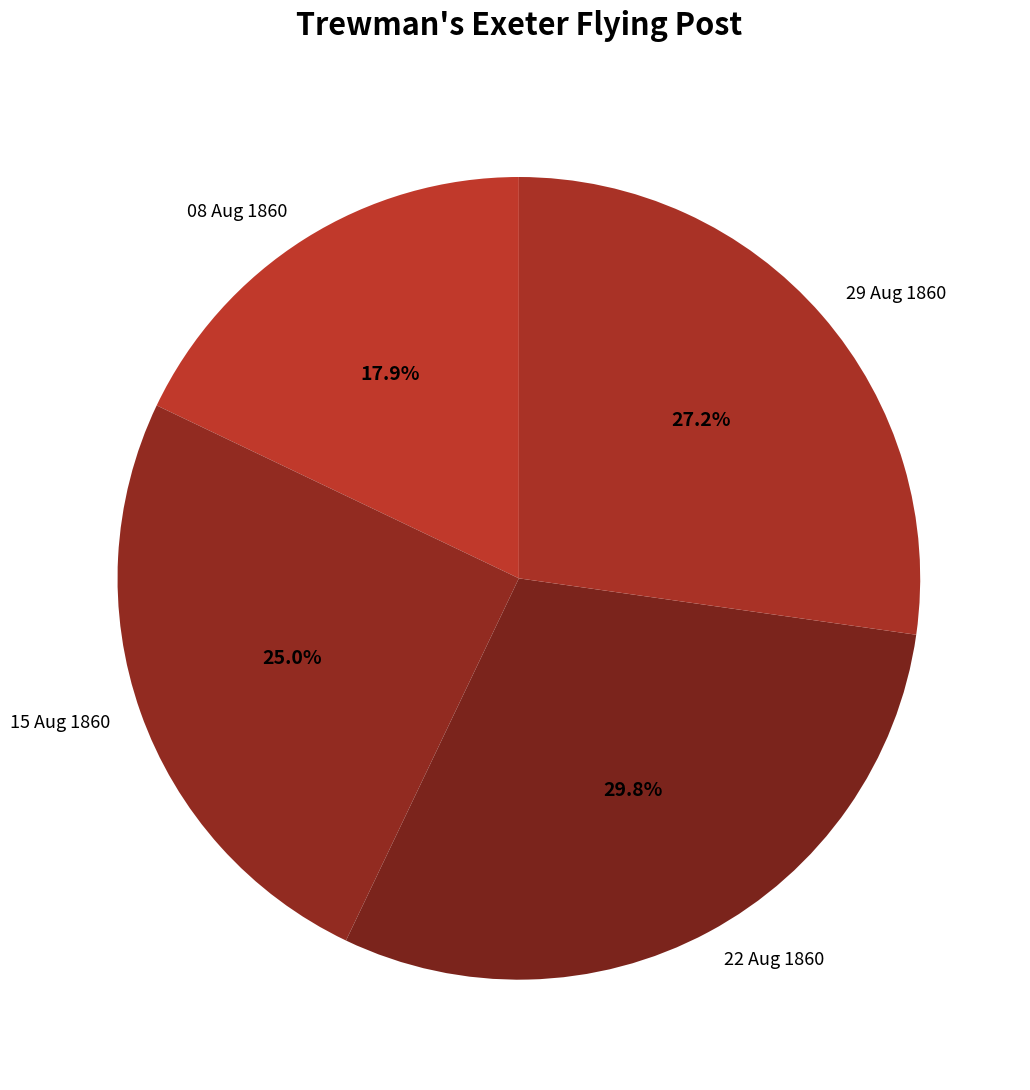

Which has a higher value, 08 Aug 1860 or 15 Aug 1860?

15 Aug 1860